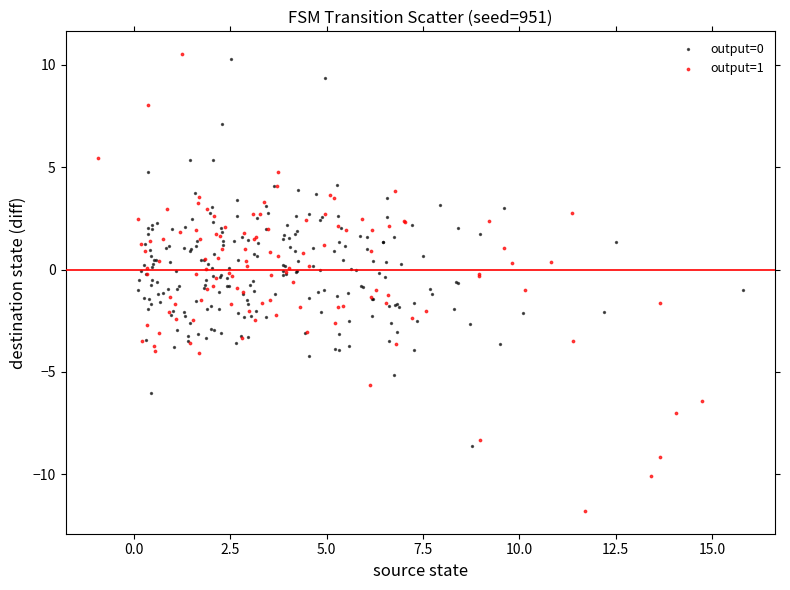

Which series reaches the minimum Y coordinate?

output=1